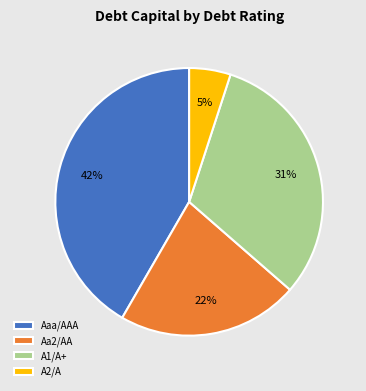

What percentage is the A2/A slice, to the nearest percent?

5%